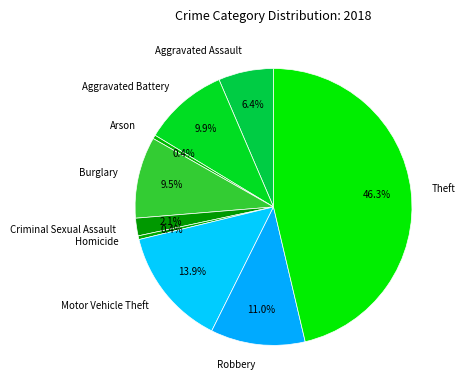

Count the number of slices in the pie.

9